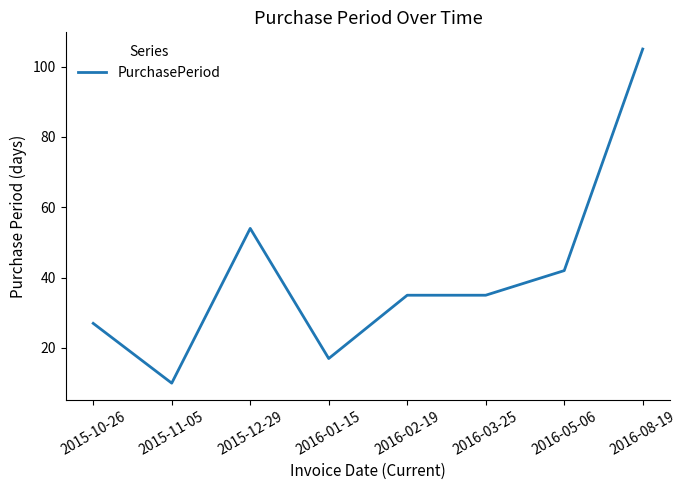

Does the chart have visible grid lines?

No